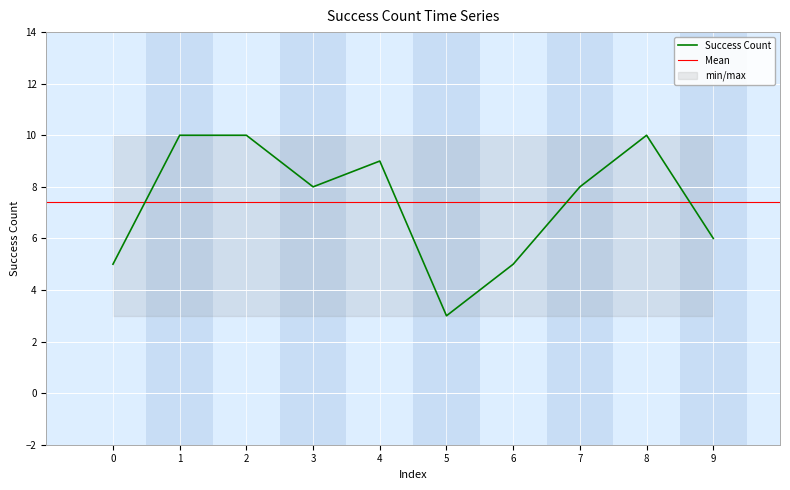

Approximately how many times larger is the value at 1 compared to 0?

2.0